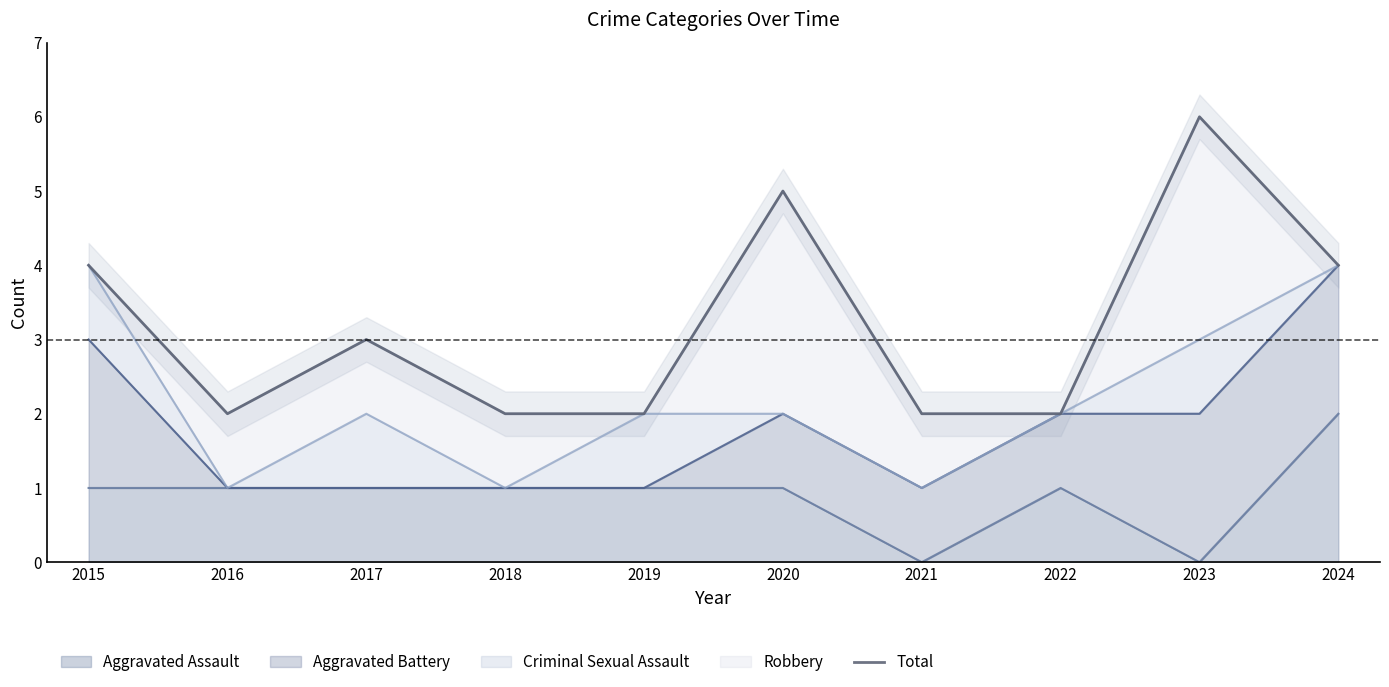

Is it true that the value at 2016 is 1?

False